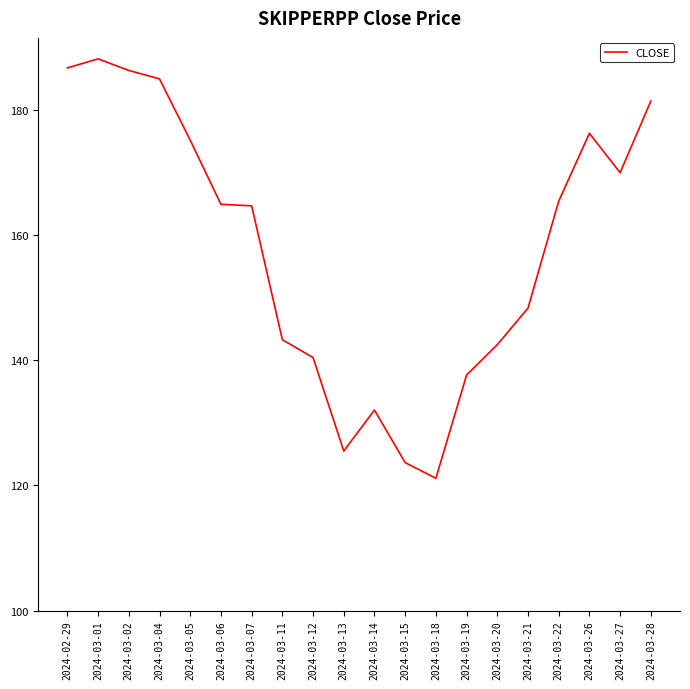

How many values are below 164?

9